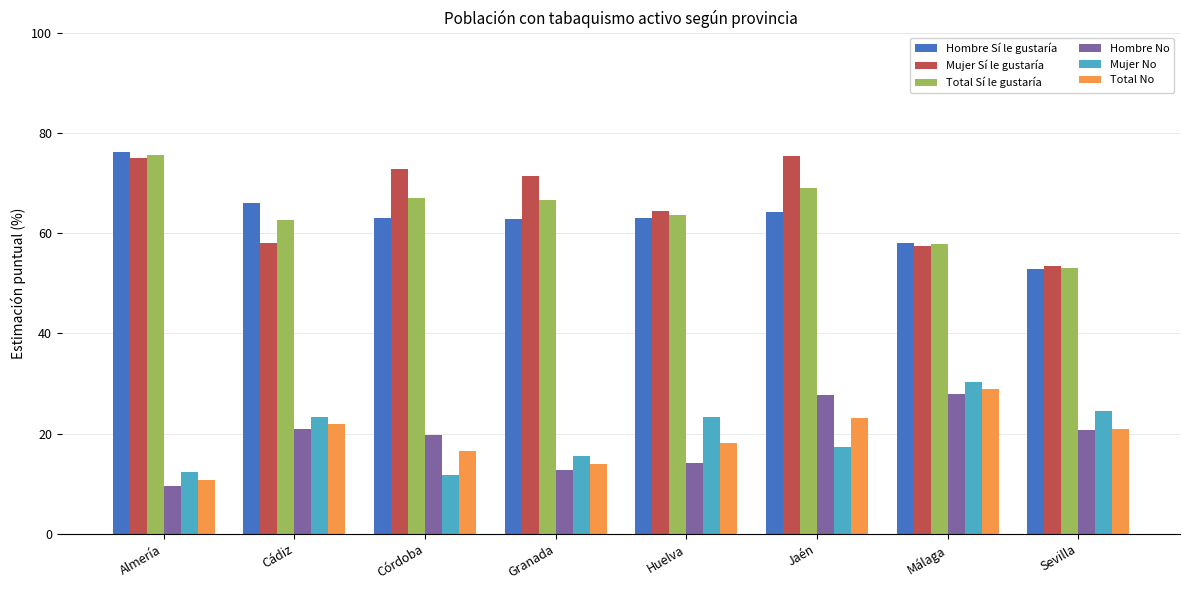

What is the average value of the Total Sí le gustaría series?

64.4